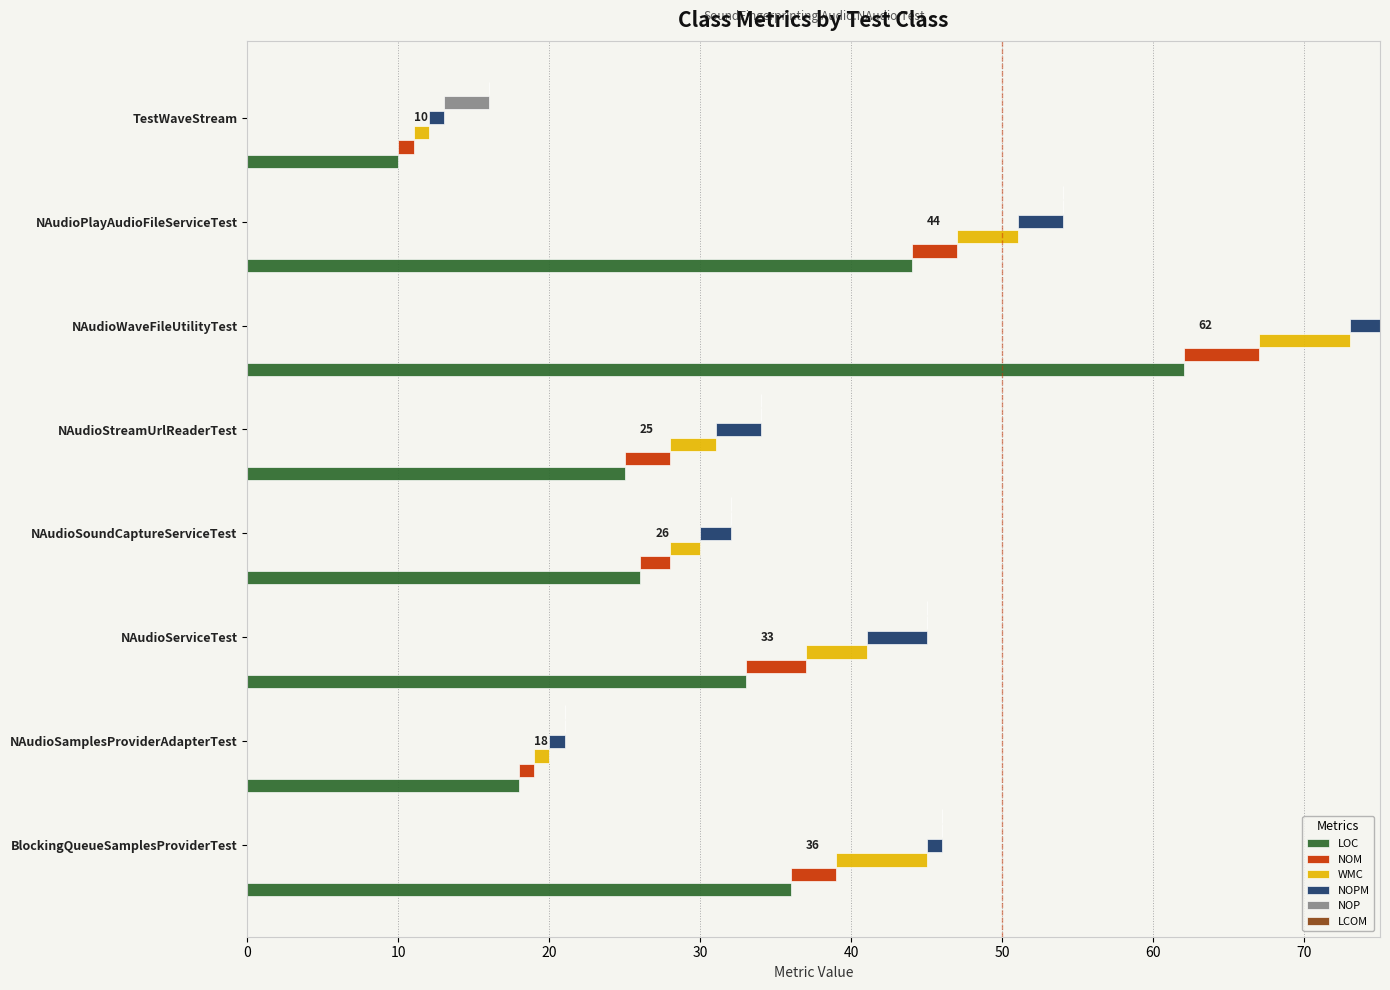

Rank the series by their maximum value, from highest to lowest.

LOC, WMC, NOM, NOPM, NOP, LCOM